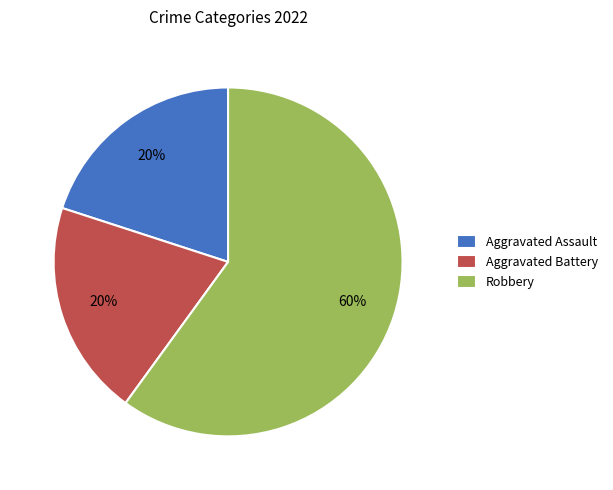

Which slice is the largest?

Robbery